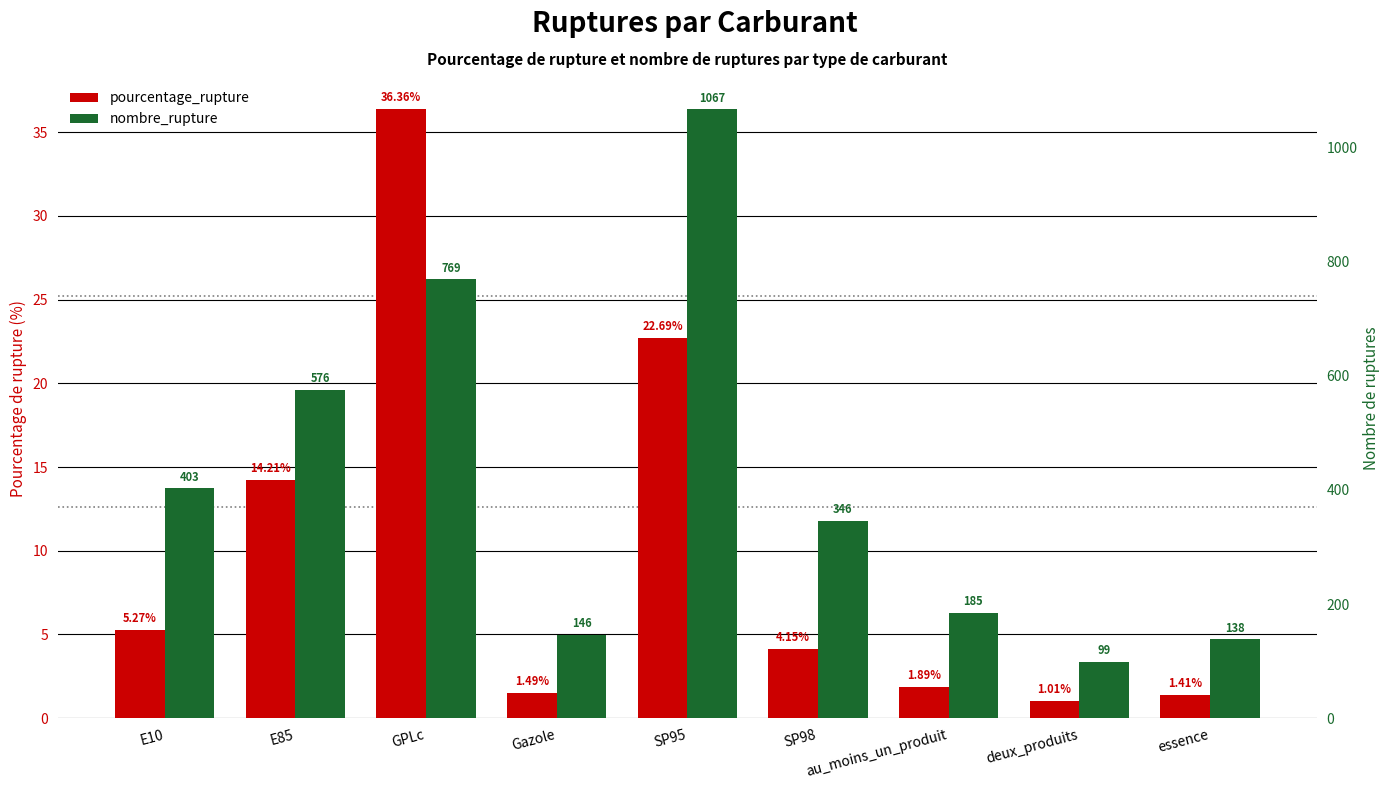

Which series has the largest range (max minus min)?

nombre_rupture